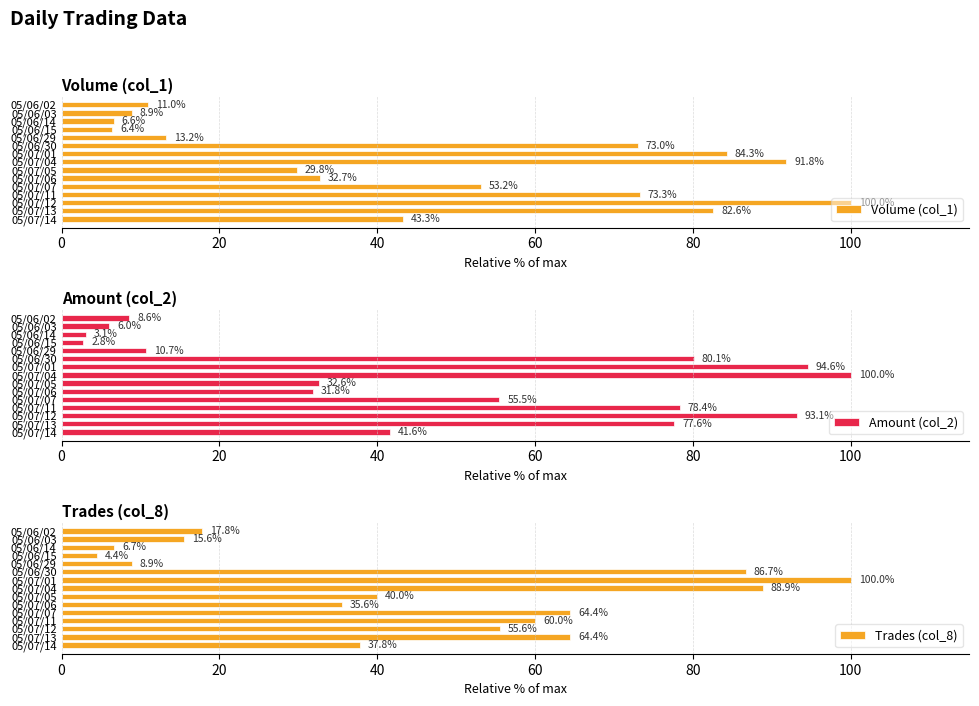

Is it true that Amount (col_2) equals 78.4 at 05/07/11?

True